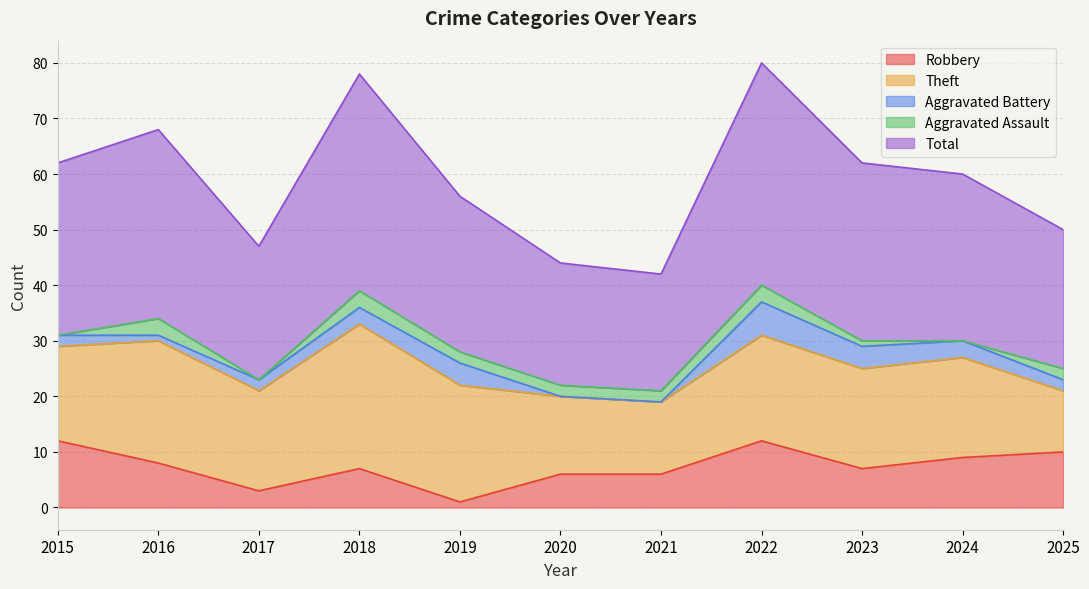

In Aggravated Battery, how many points are higher than both neighbors (excluding endpoints)?

2